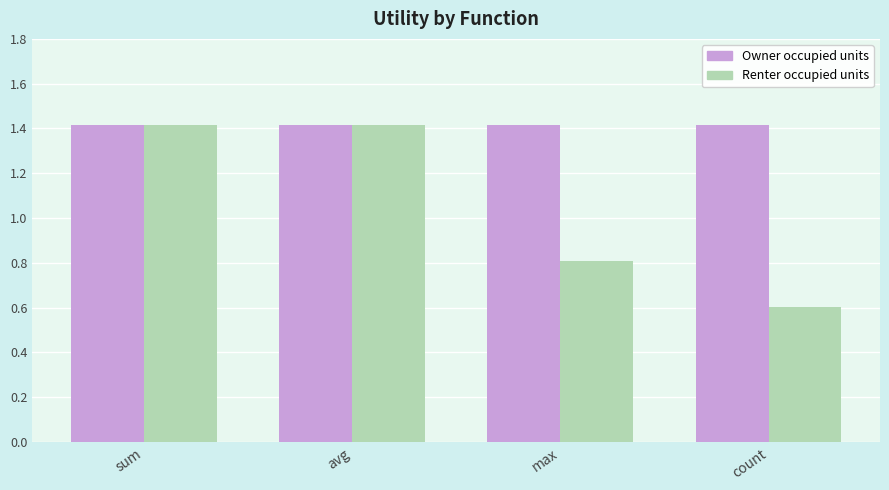

What is the difference between the second highest and second lowest values in the Renter occupied units series?

0.6